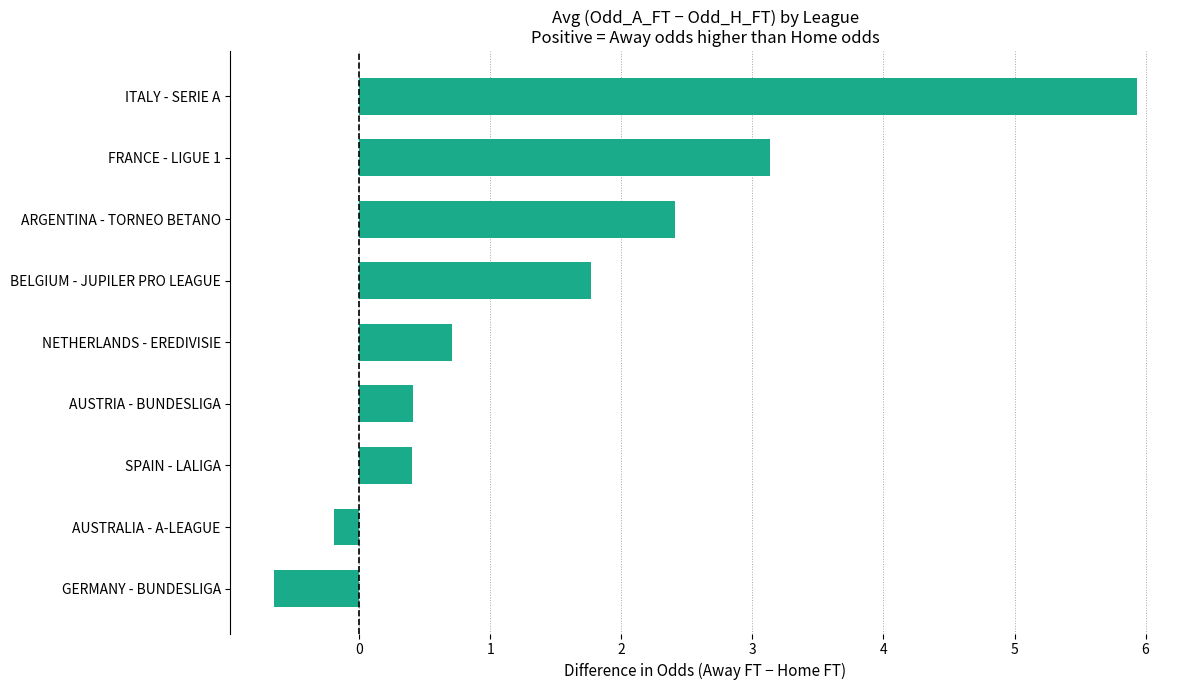

Where is the data nearest to the value 2?

BELGIUM - JUPILER PRO LEAGUE